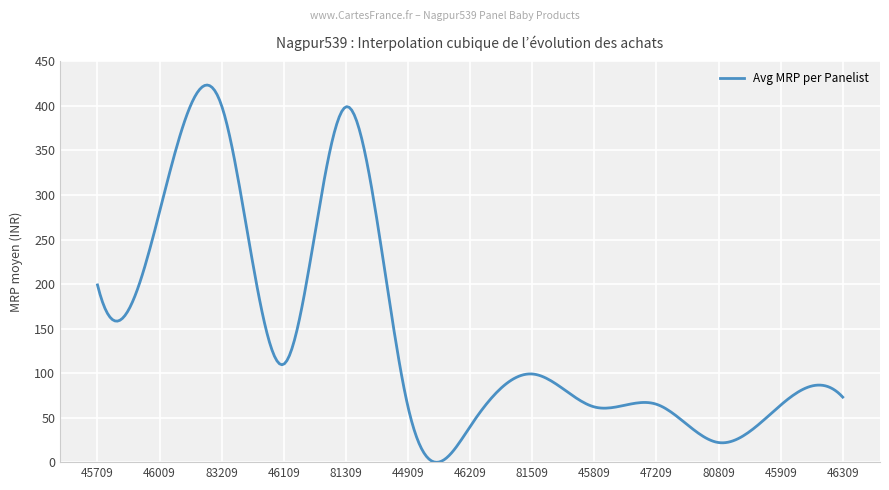

How many lines are shown in the chart?

1